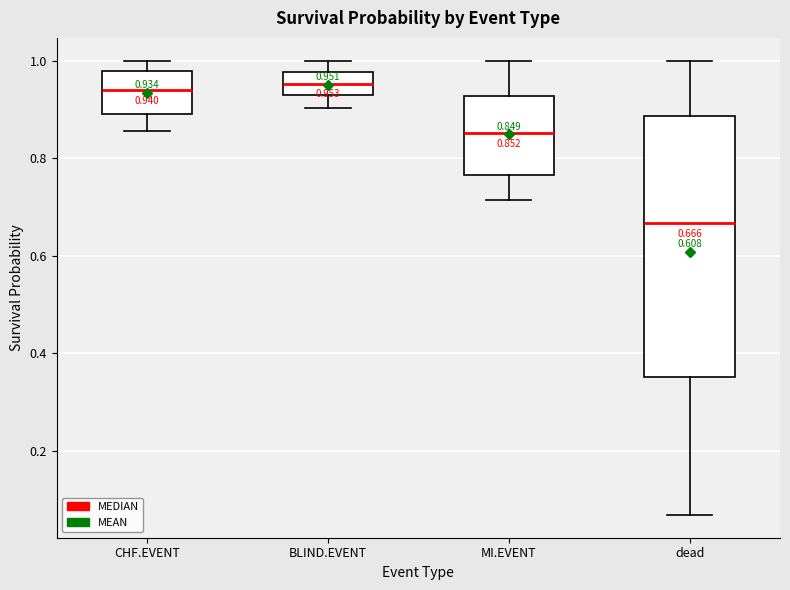

Comparing the boxes themselves (not the whiskers), which one is the tallest?

dead